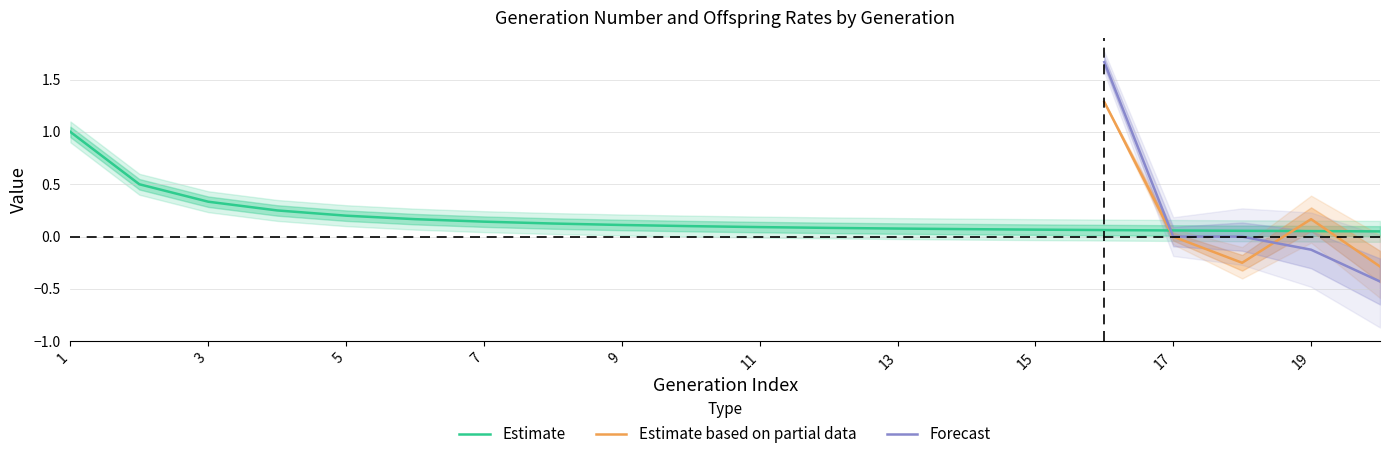

True or false: Estimate based on partial data has a value of 0.0 at 19.

False